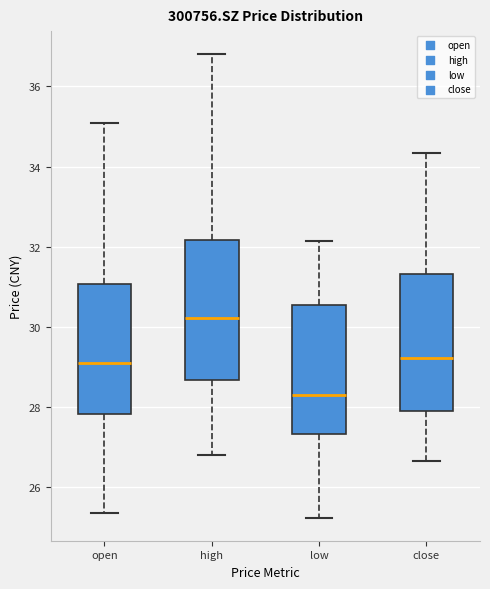

Reading left to right, read every box against the y-axis: the position of its median line, the range the box covers, and the ends of its whiskers. The values are not printed on the chart, so give them approximately, as read against the axis.

open: median 29.2, box 27.8 to 31.0, whiskers 25.4 to 35.0
high: median 30.2, box 28.6 to 32.2, whiskers 26.8 to 36.8
low: median 28.4, box 27.4 to 30.6, whiskers 25.2 to 32.2
close: median 29.2, box 27.8 to 31.4, whiskers 26.6 to 34.4